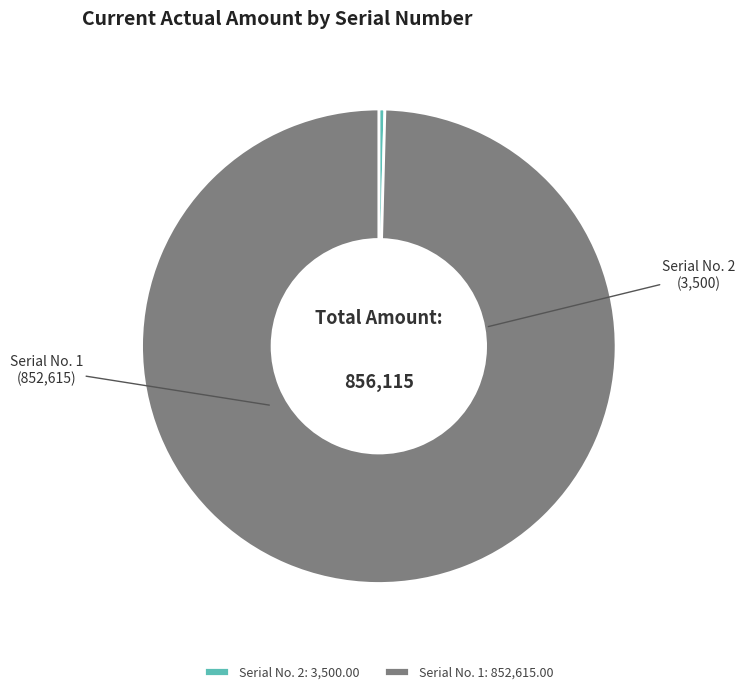

What is the ratio of the value at Serial No. 1: 852,615.00 to the value at Serial No. 2: 3,500.00?

243.6